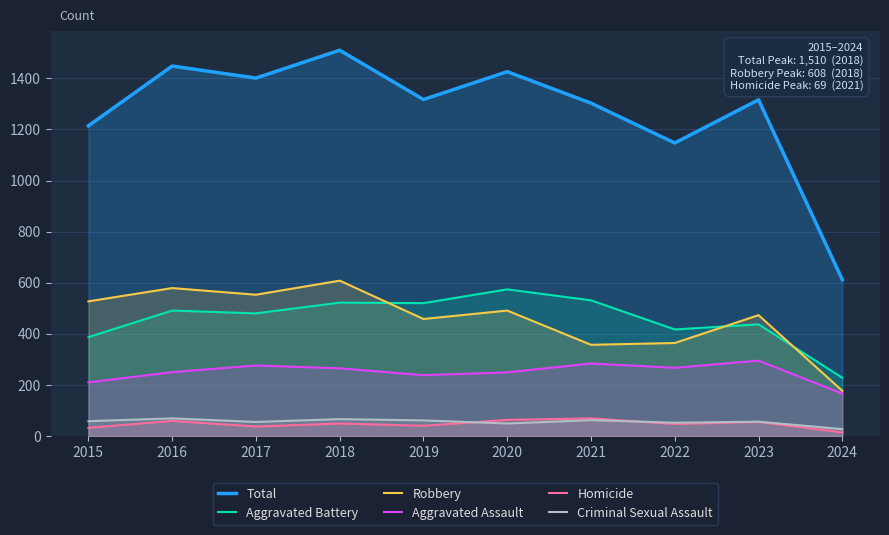

True or false: Homicide has more than 1 points higher than both neighbors.

True